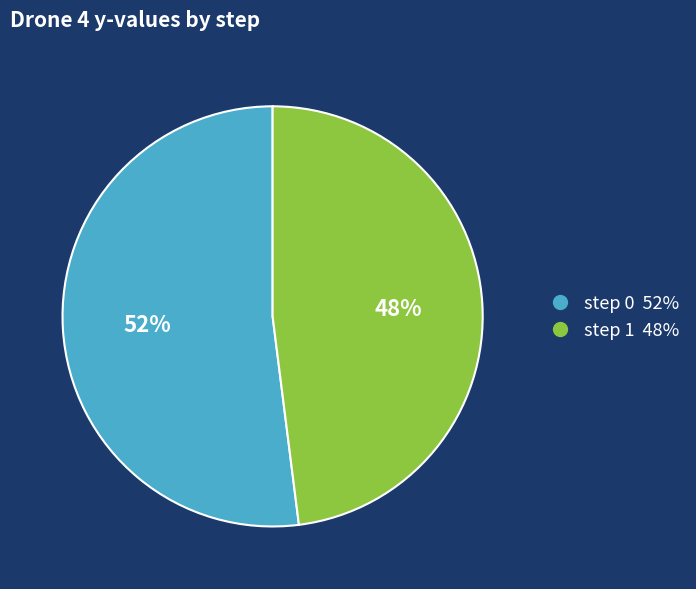

To the nearest percent, what is the difference between the largest and smallest slice percentages?

4%